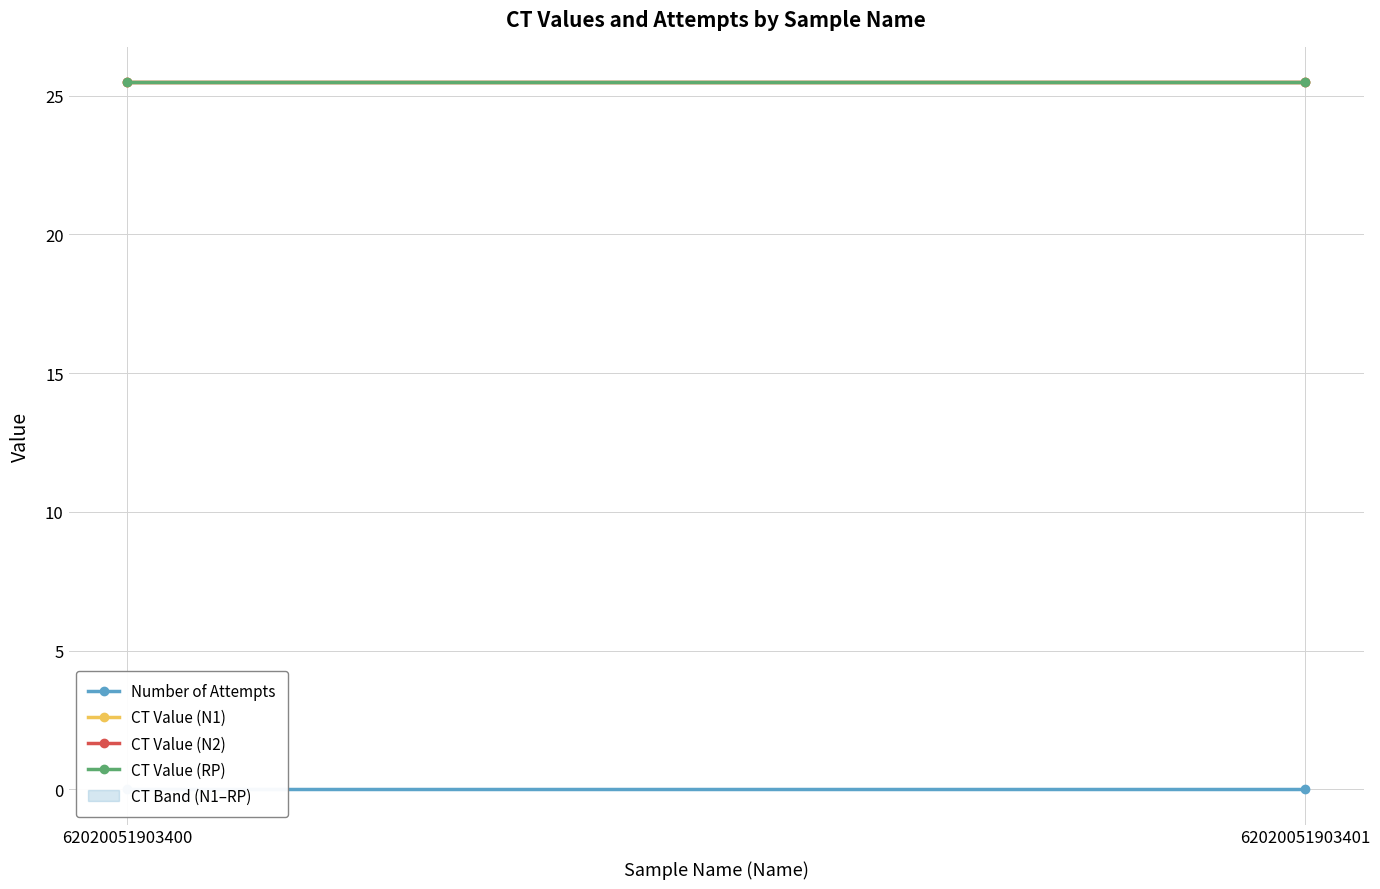

Reading left to right, transcribe all the data shown in this chart.

Number of Attempts: 0.0	0.0
CT Value (N1): 25.5	25.5
CT Value (N2): 25.5	25.5
CT Value (RP): 25.5	25.5